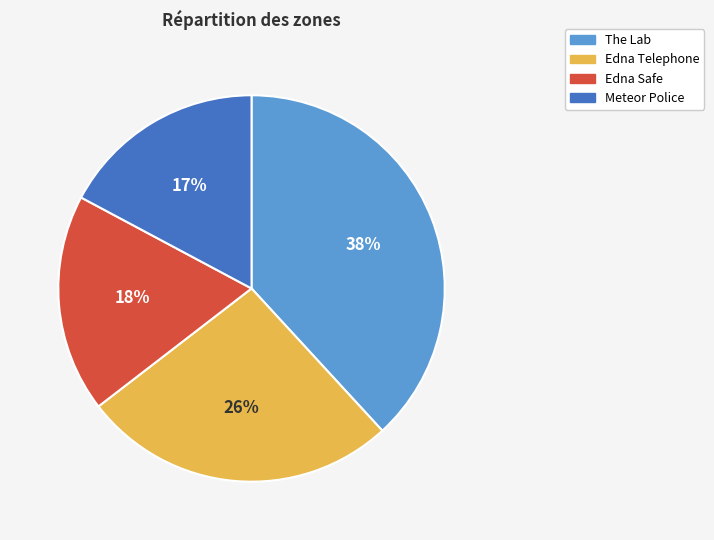

To the nearest percent, what is the average slice percentage?

25%